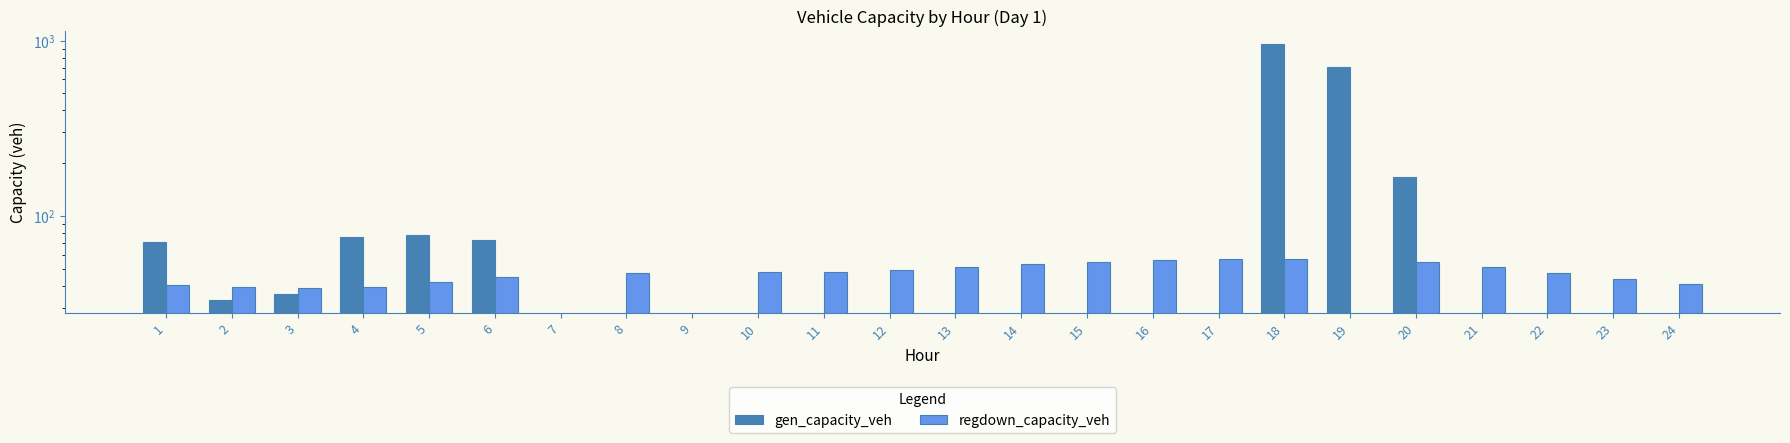

Count the number of data series in this chart.

2